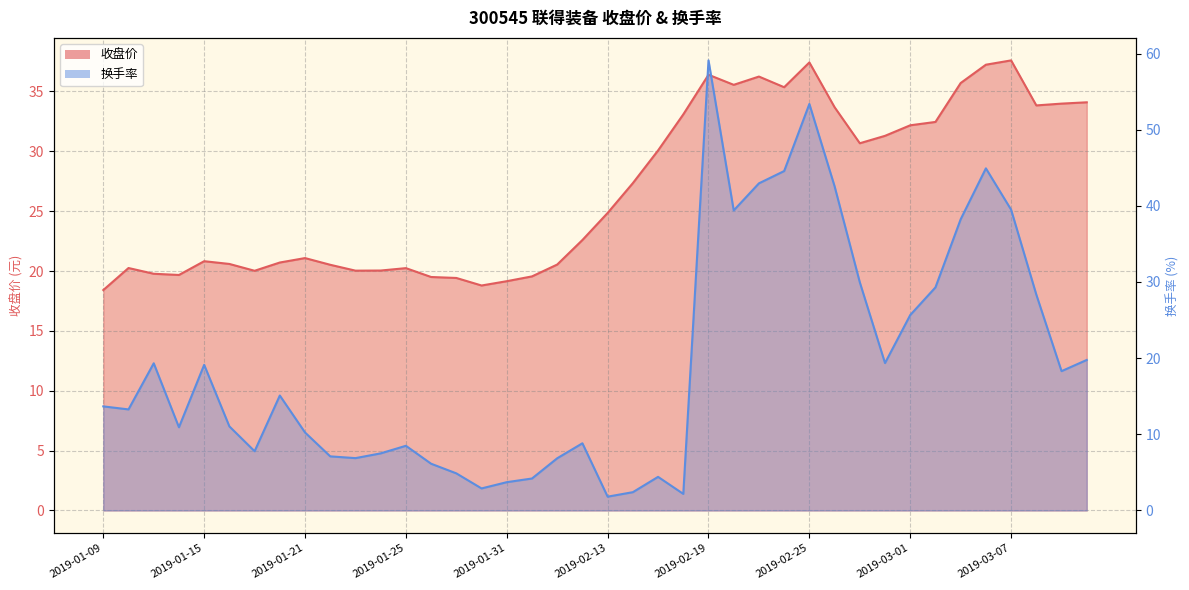

What is the sum of all 收盘价 values?

1070.7